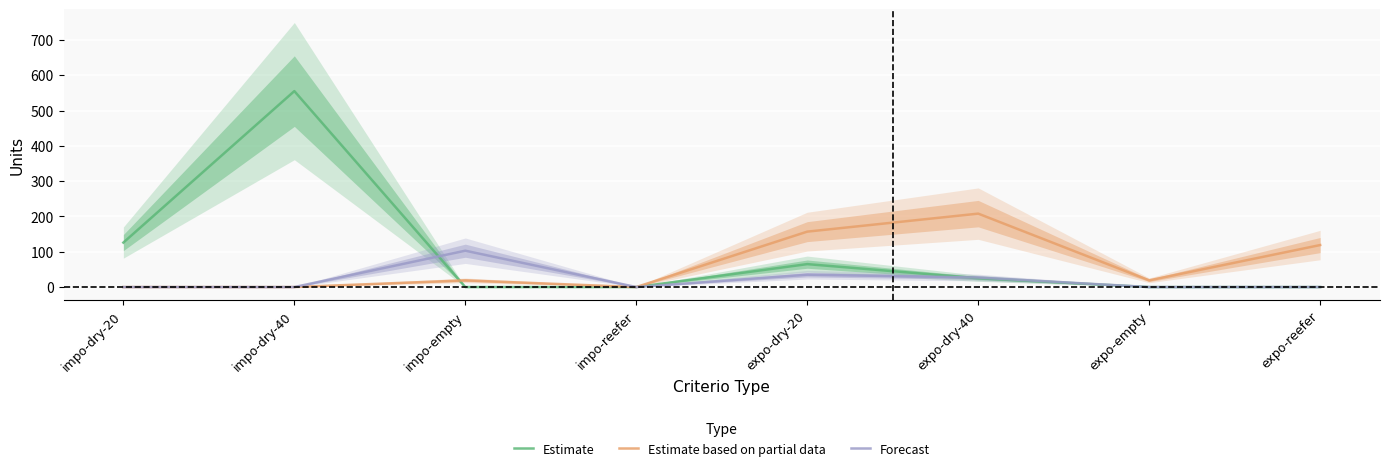

The Forecast series shows 0 at expo-reefer. True or false?

True